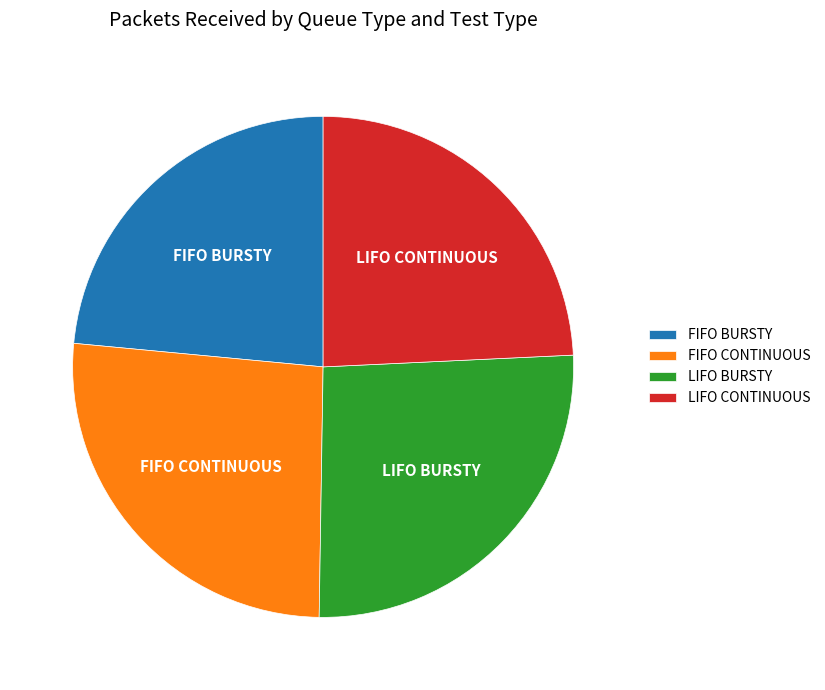

Is it true that FIFO BURSTY is 18% of the pie?

False